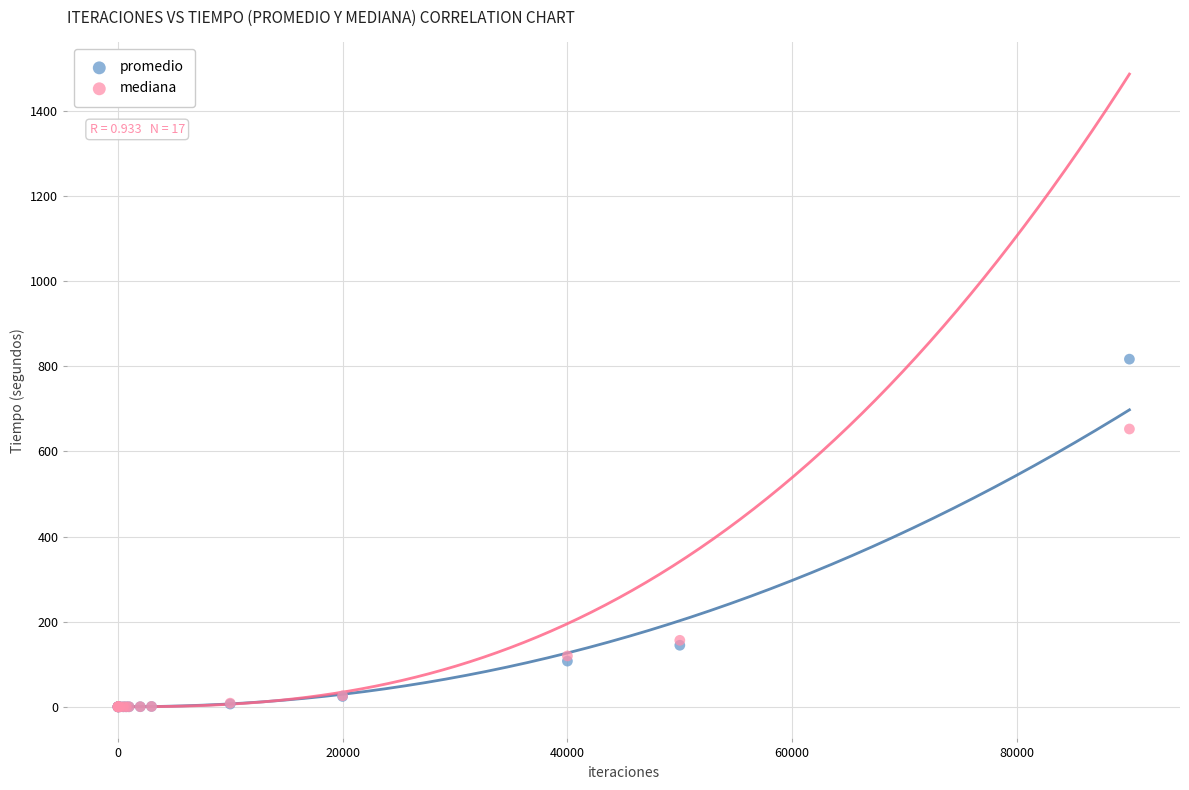

Which series reaches the maximum Y coordinate?

promedio